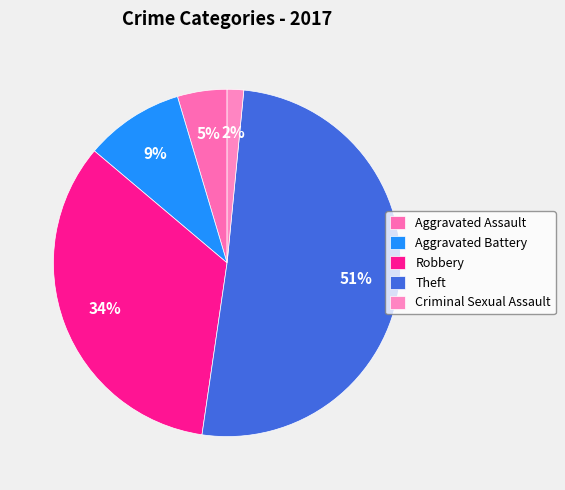

What is the largest slice in the pie chart?

Theft